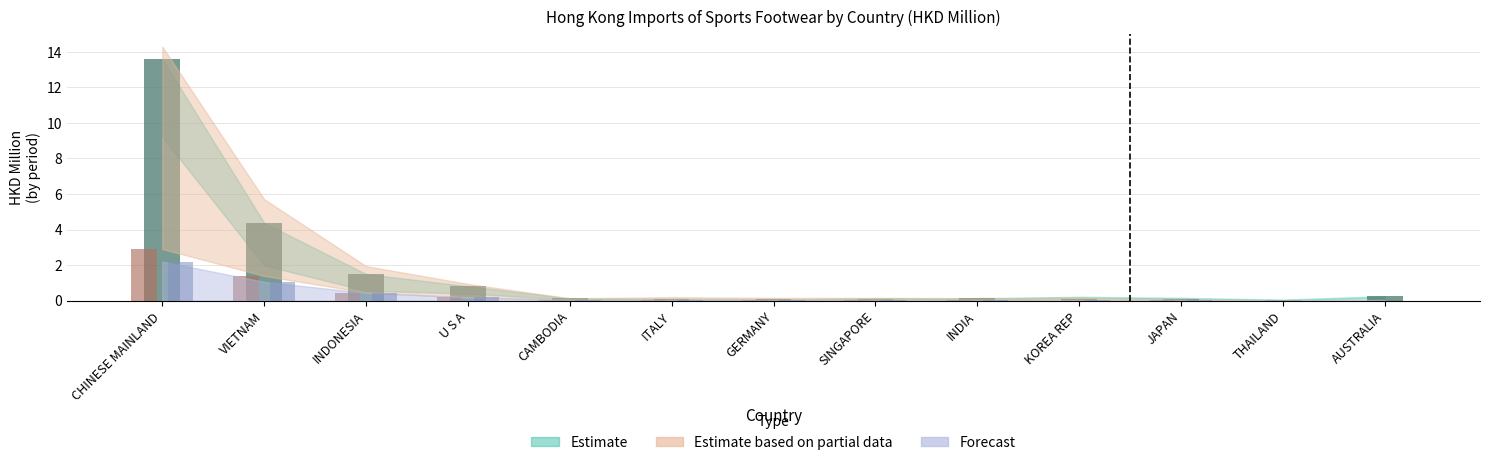

The value of 201812 at GERMANY is 0.0. True or false?

True